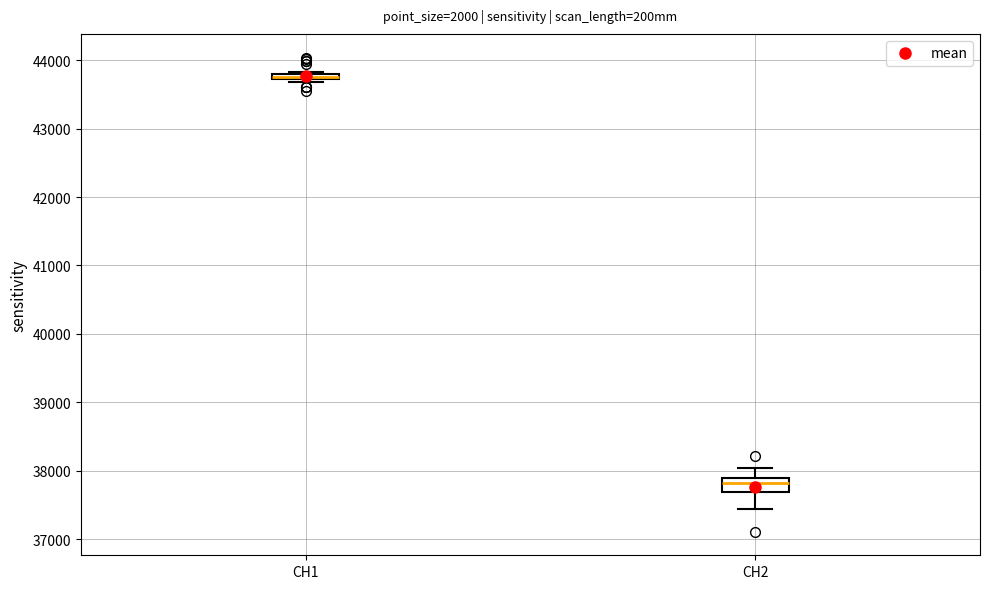

Where does the lower whisker of the box for CH2 end on the y-axis? The values are not printed on the chart, so give them approximately, as read against the axis.

37400